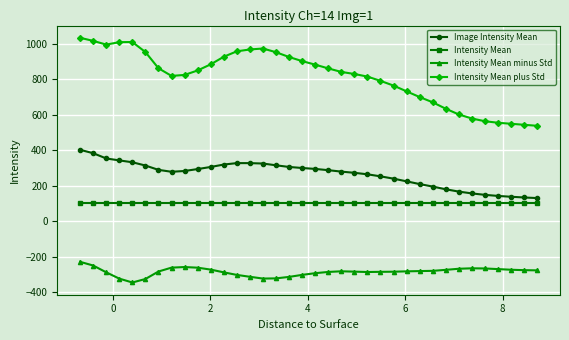

True or false: Image Intensity Mean has more than 0 points higher than both neighbors.

True